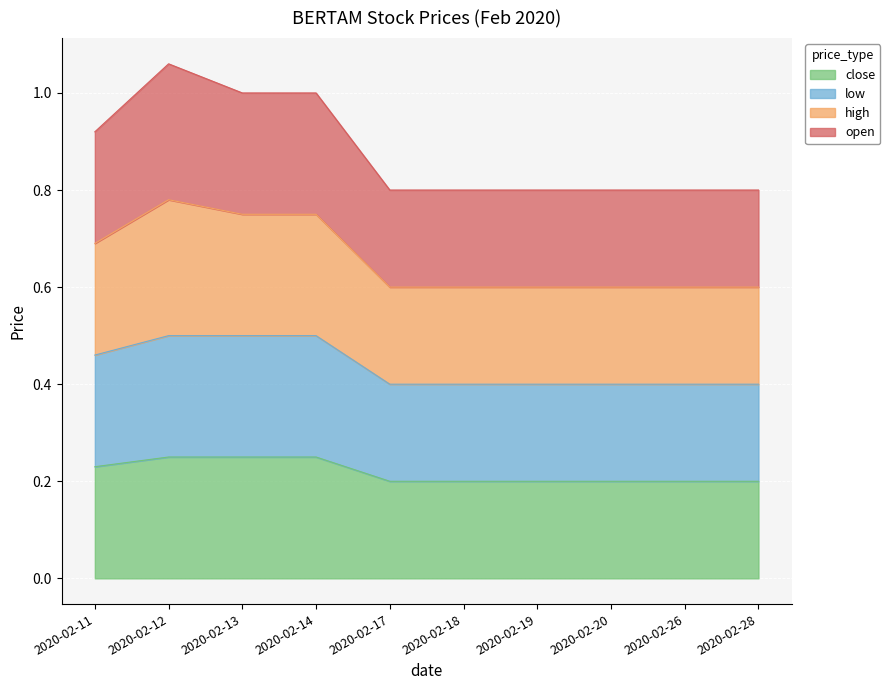

The value of high at 2020-02-12 is 1.3. True or false?

False